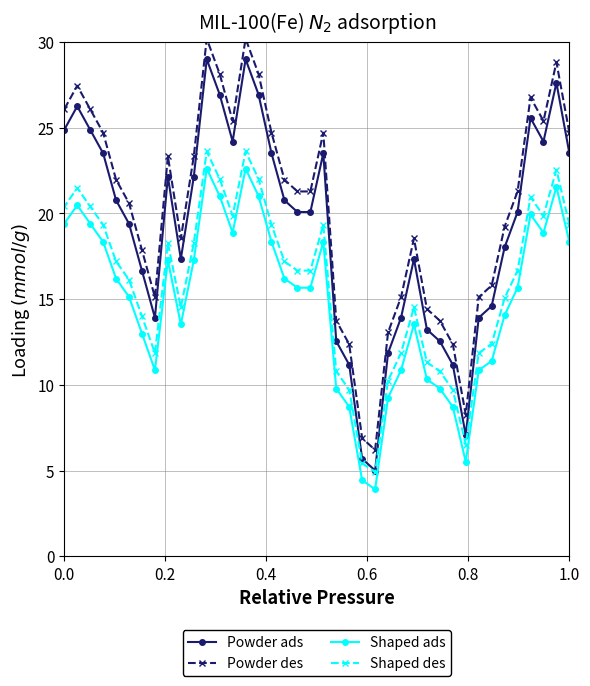

How many values in the Powder des series exceed 21?

22